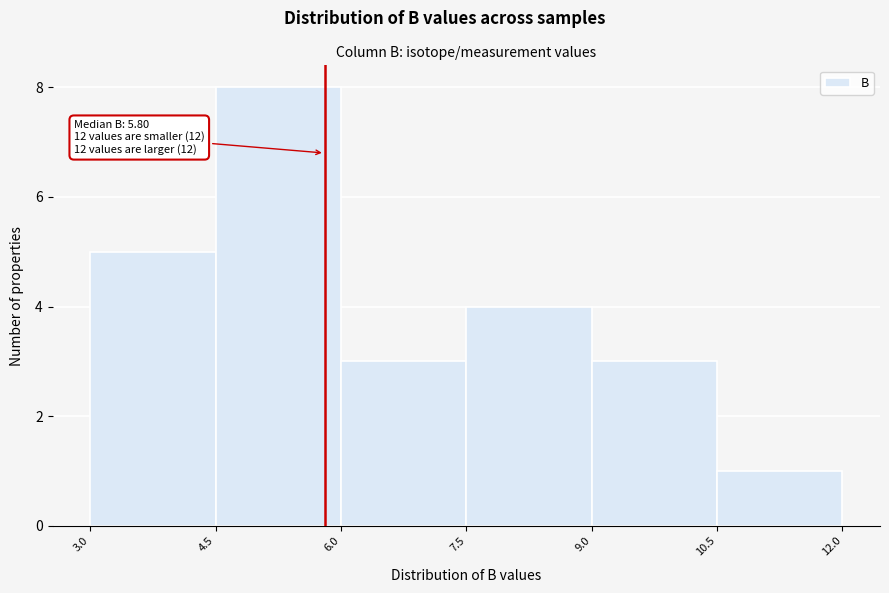

Which range on the x-axis has the tallest bar?

4.5 to 6.0